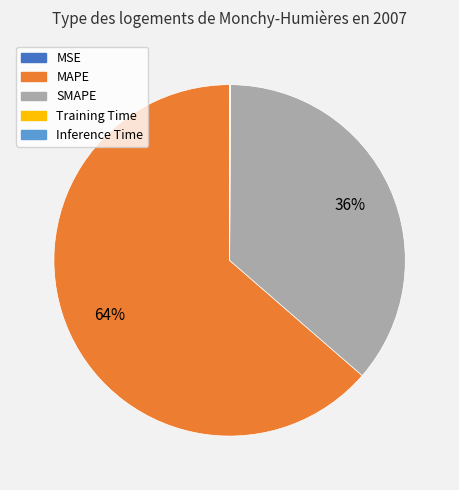

To the nearest percent, what is the average slice percentage?

20%